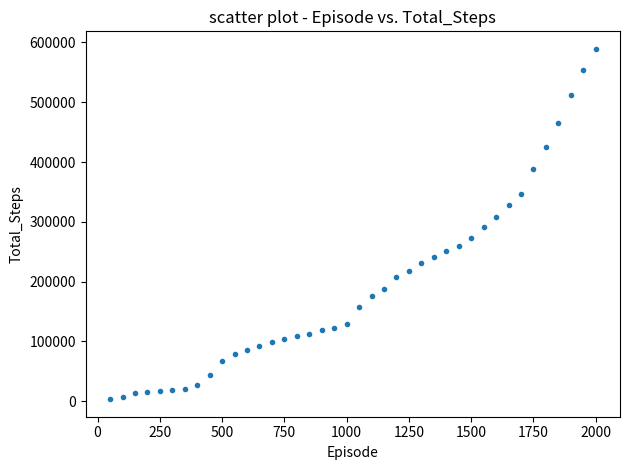

What is the range of X values (max minus min)?

1950